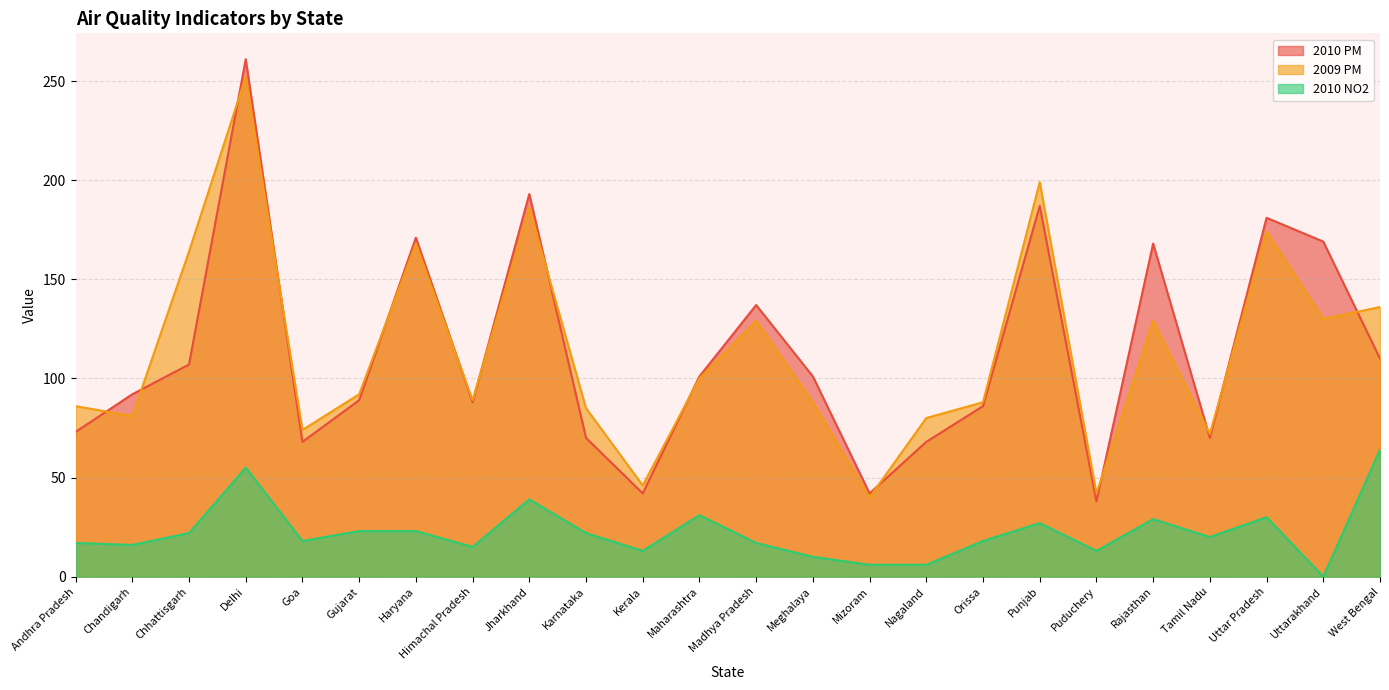

Where is the first local minimum for 2009 PM?

Chandigarh